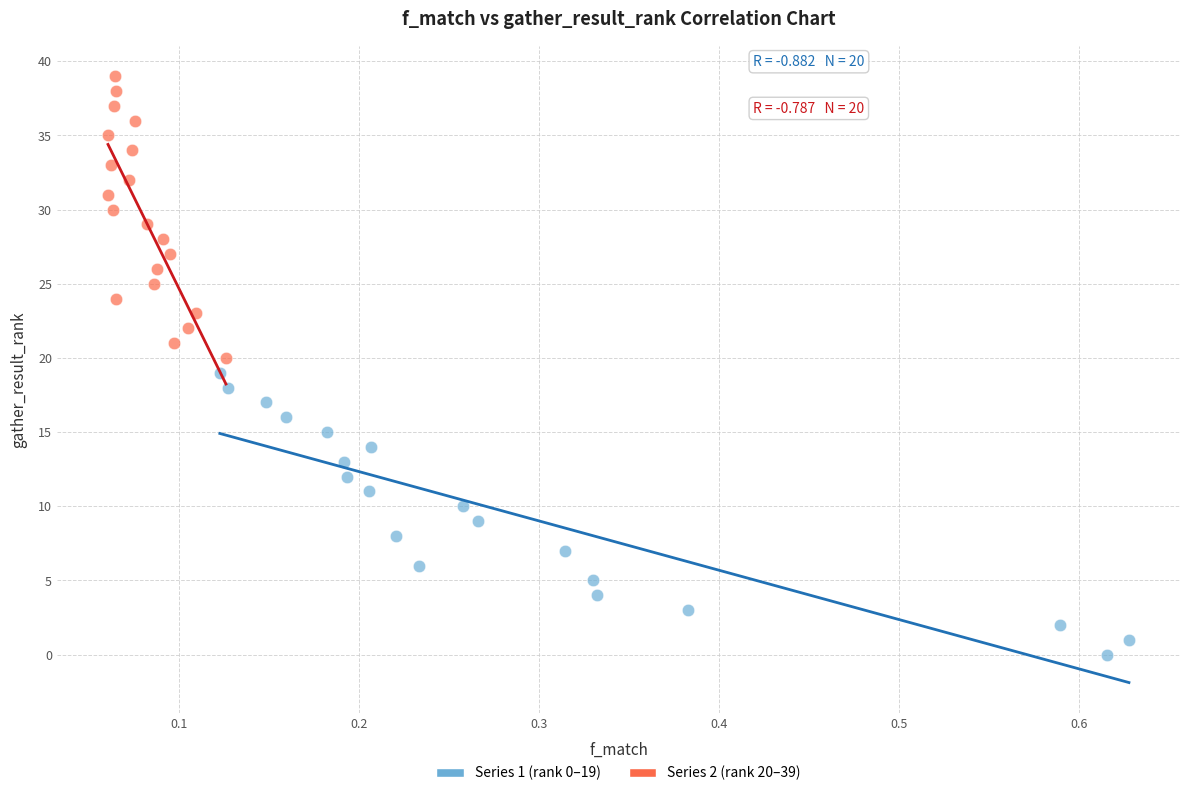

Which series reaches the minimum Y coordinate?

Series 1 (rank 0–19)